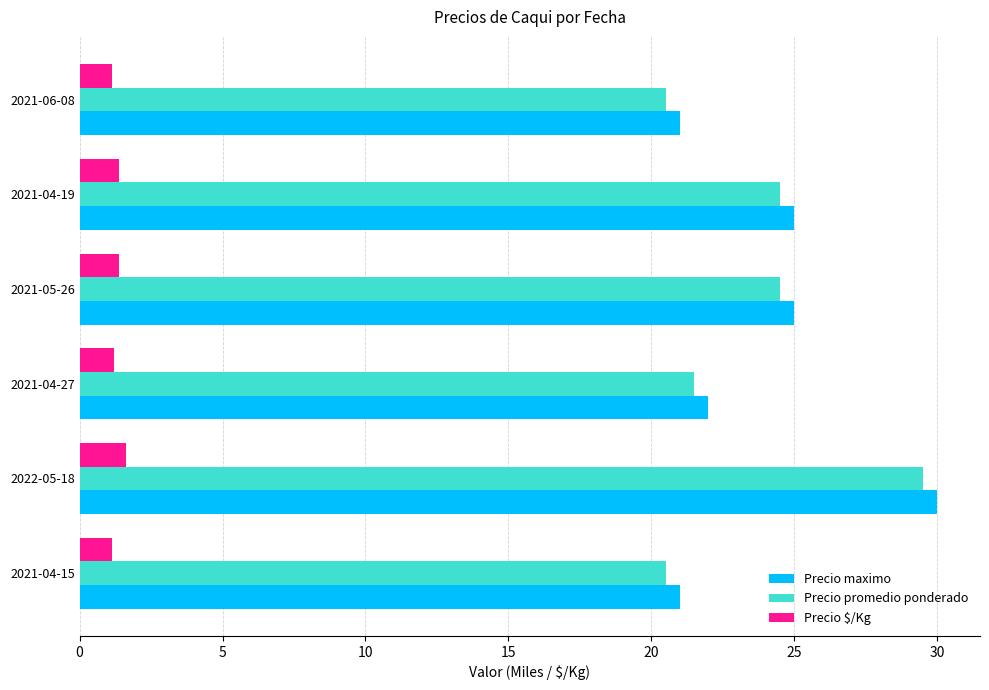

The value of Precio promedio ponderado at 2021-04-19 is 24.5. True or false?

True